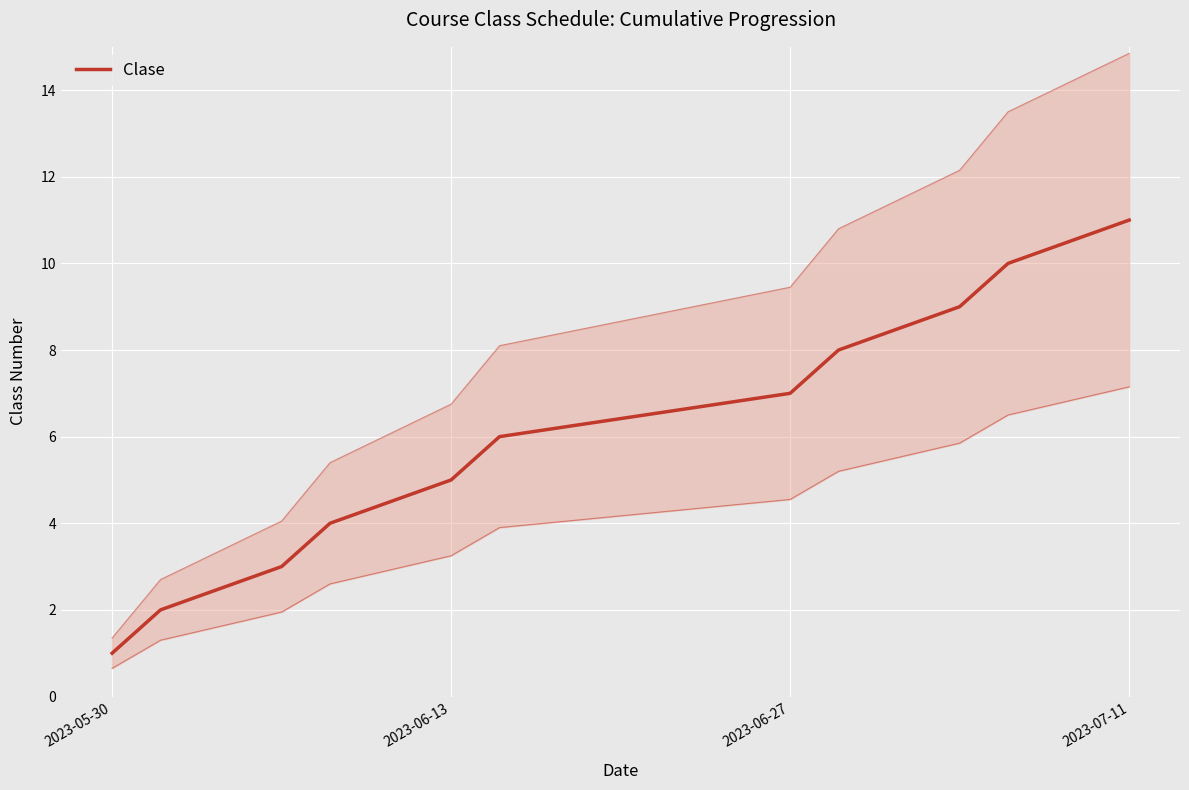

Reading left to right, what are all the values shown in this chart?

1	2	3	4	5	6	7	8	9	10	11